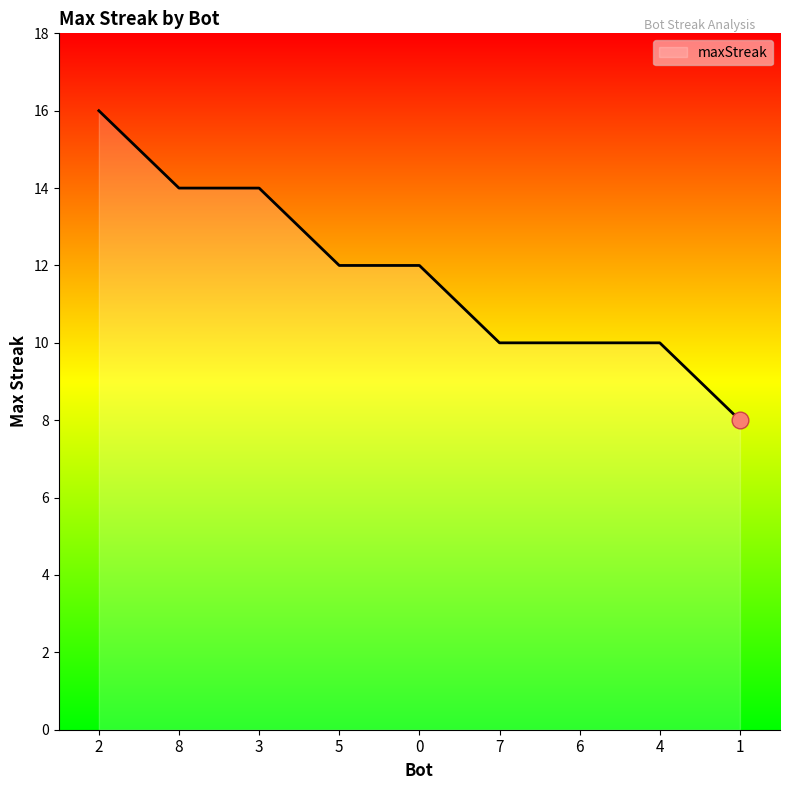

How many lines are shown in the chart?

1